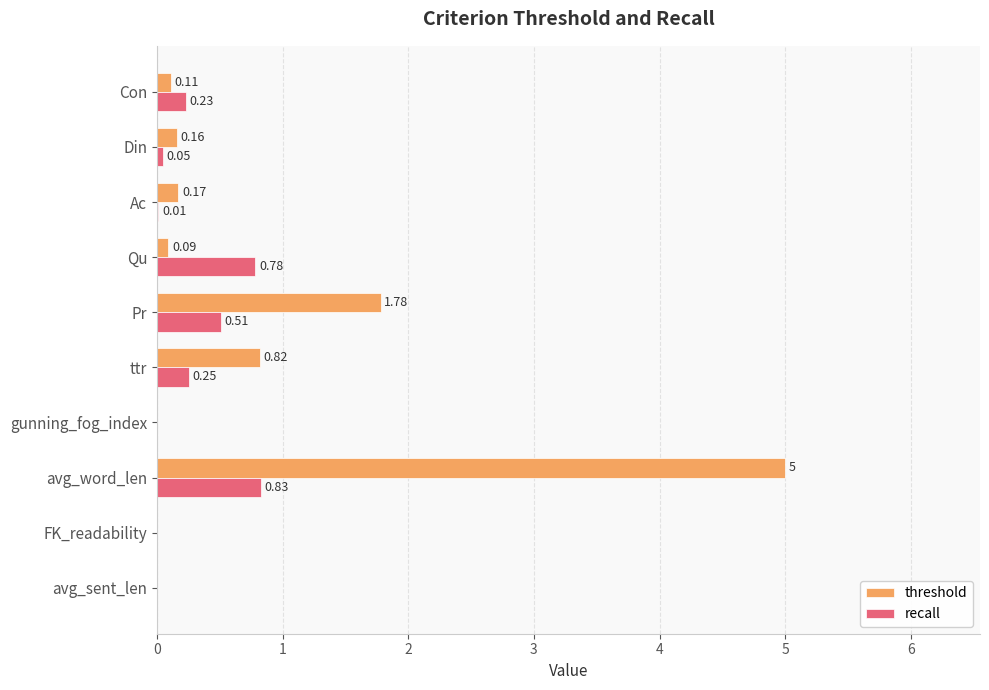

What is the sum of all threshold values?

8.1